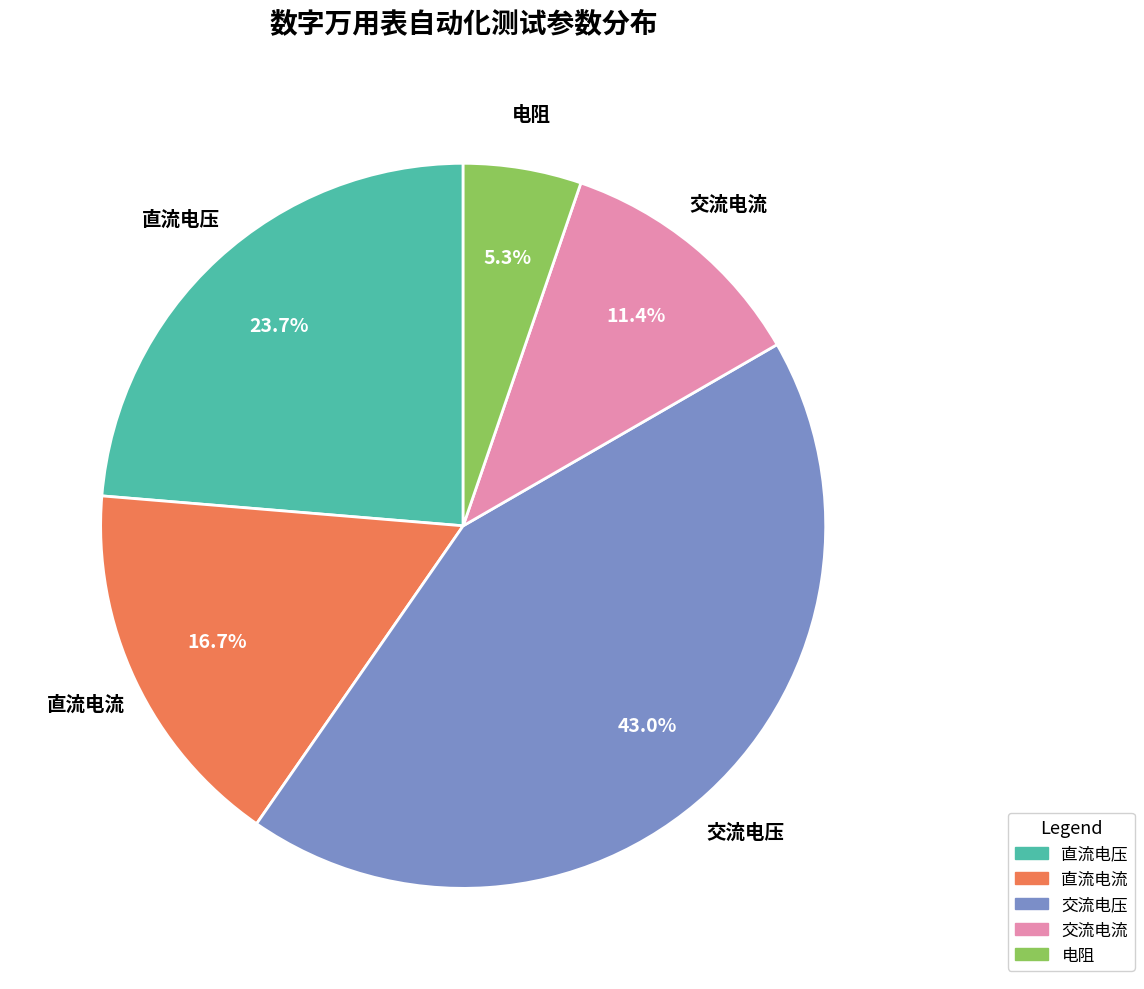

Approximately how many times larger is the value at 电阻 compared to 直流电压?

0.2